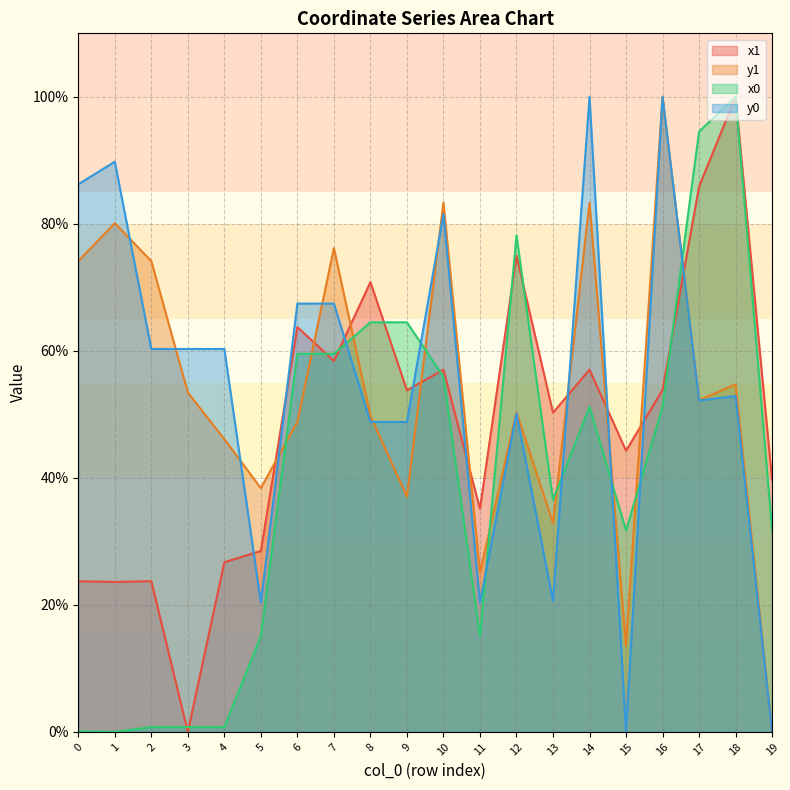

How many interior local valleys does the y1 series have?

6